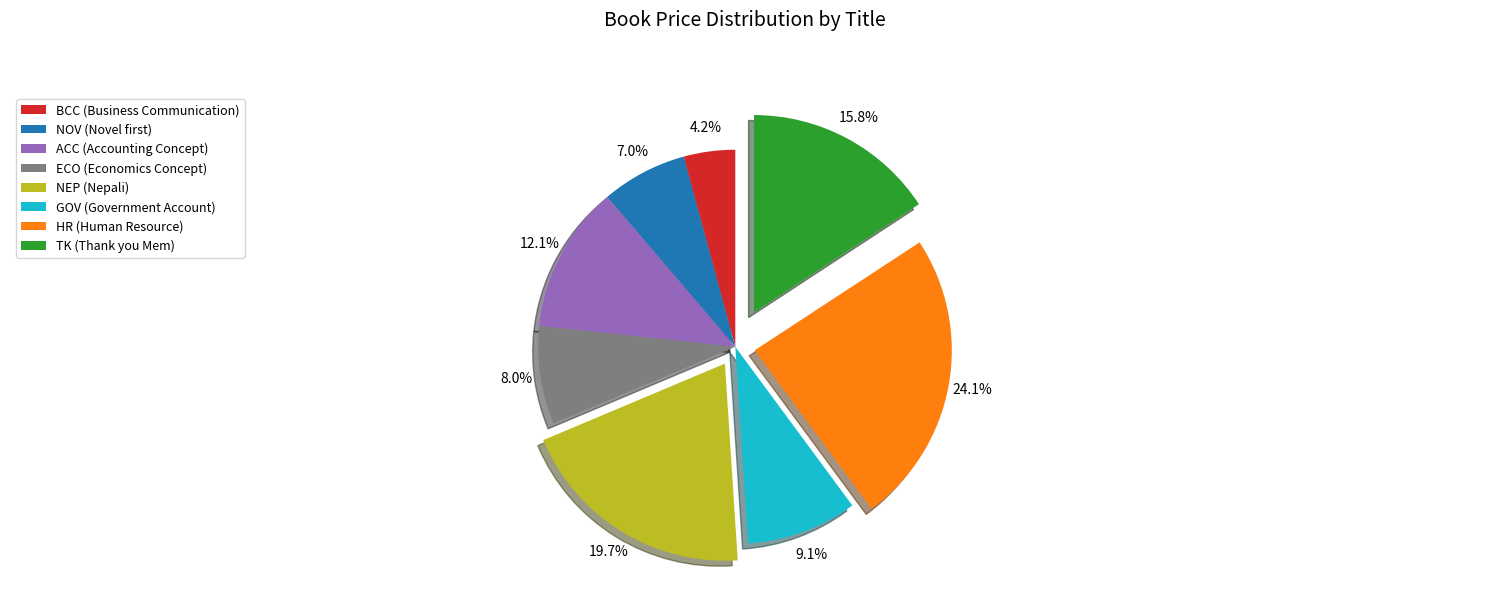

Is HR (Human Resource) the majority of the pie?

No